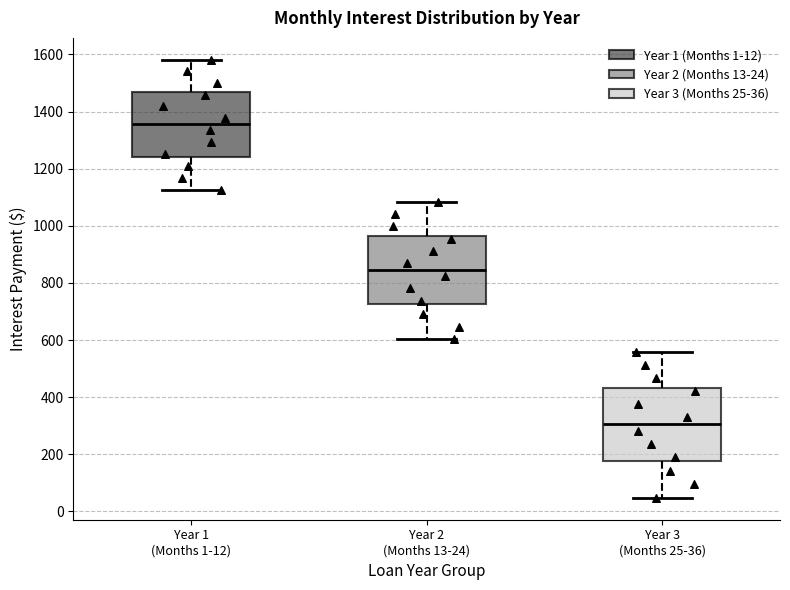

Reading left to right, read every box against the y-axis: the position of its median line, the range the box covers, and the ends of its whiskers. The values are not printed on the chart, so give them approximately, as read against the axis.

Year 1 (Months 1-12): median 1360, box 1240 to 1460, whiskers 1120 to 1580
Year 2 (Months 13-24): median 840, box 720 to 960, whiskers 600 to 1080
Year 3 (Months 25-36): median 300, box 180 to 440, whiskers 40 to 560